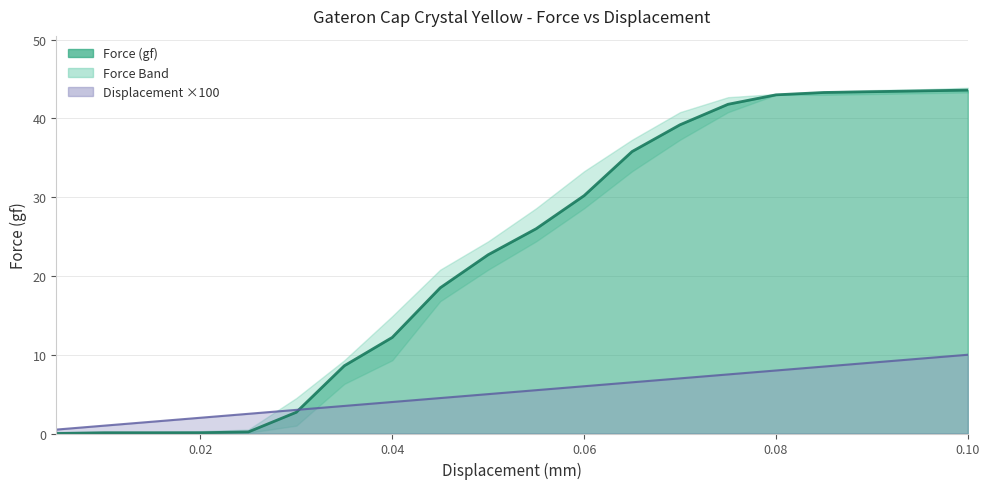

Which category has the highest value in the Displacement series?

0.1